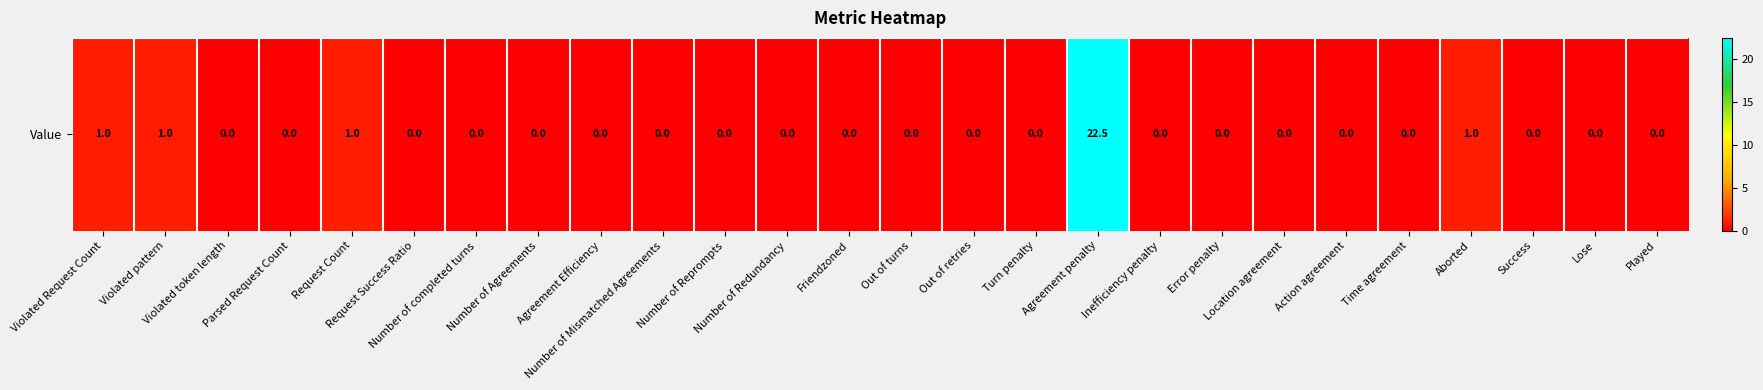

What is the sum of all values?

26.5